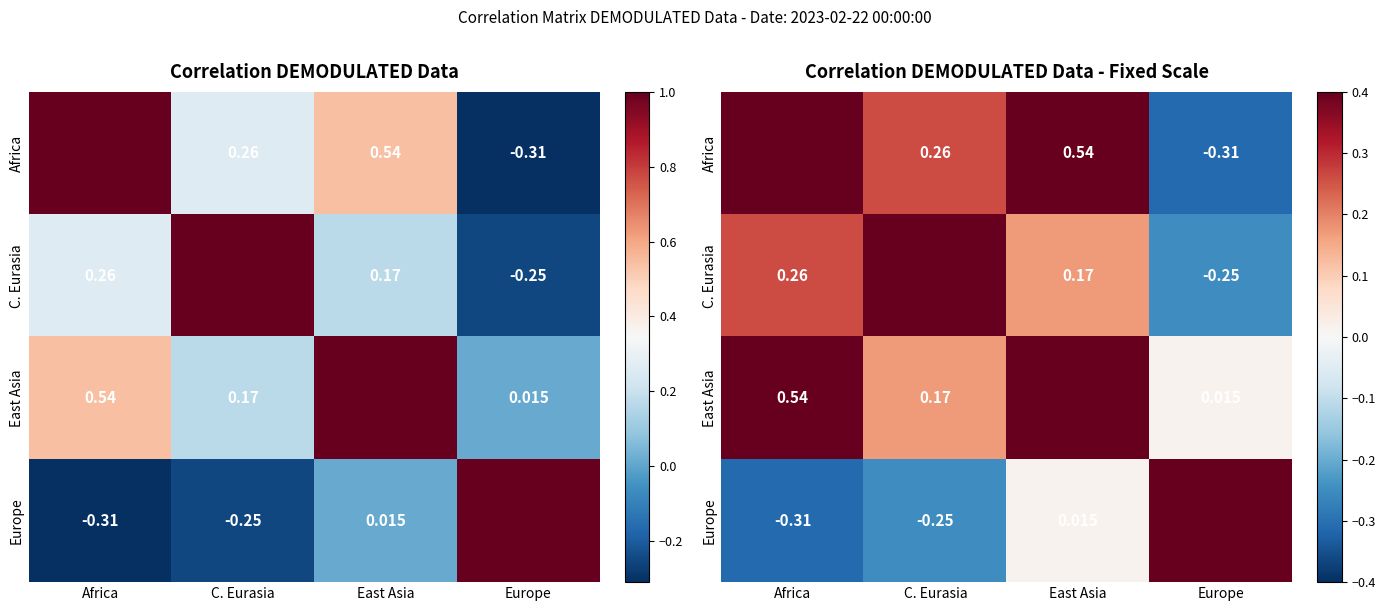

How many data points in Africa are above 0?

3